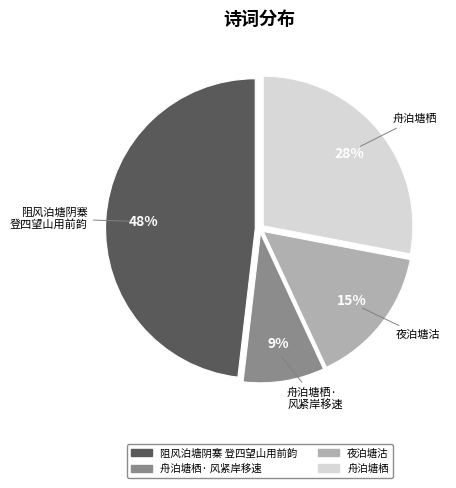

True or false: 舟泊塘栖 accounts for 28% of the total.

True